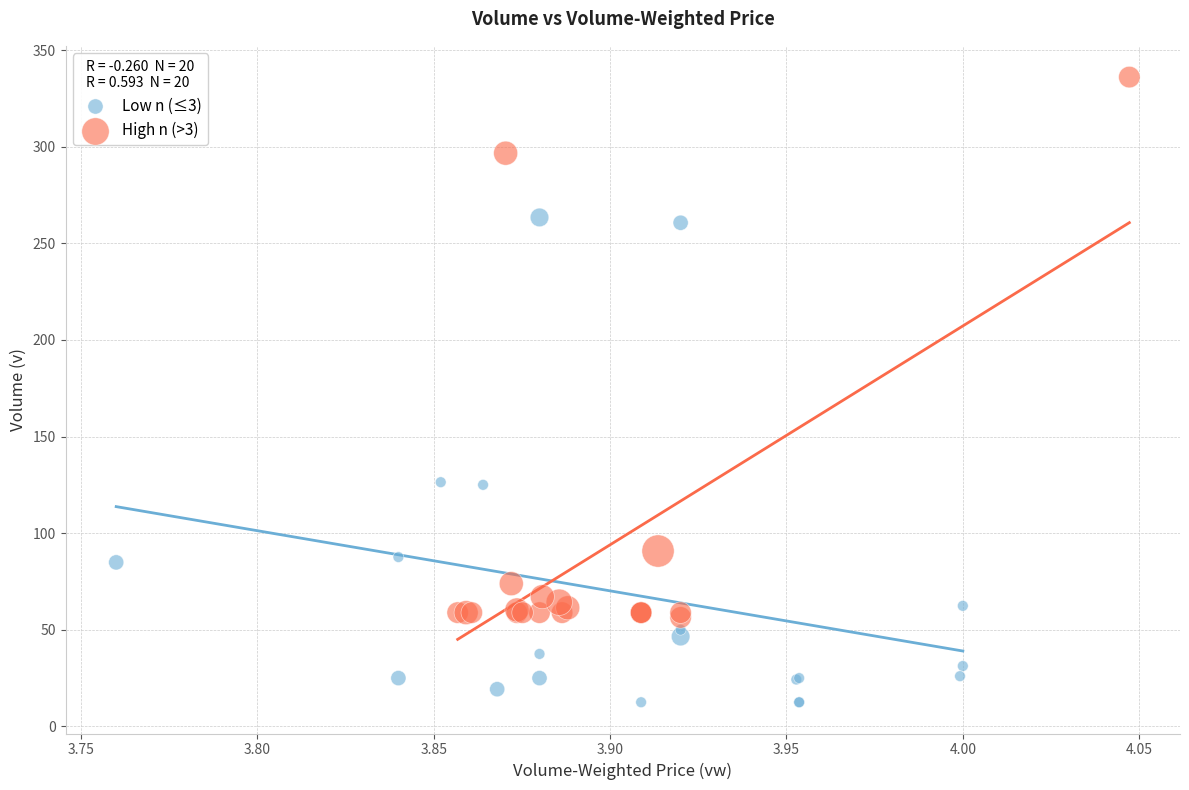

Which series reaches the minimum Y coordinate?

Low n (≤3)